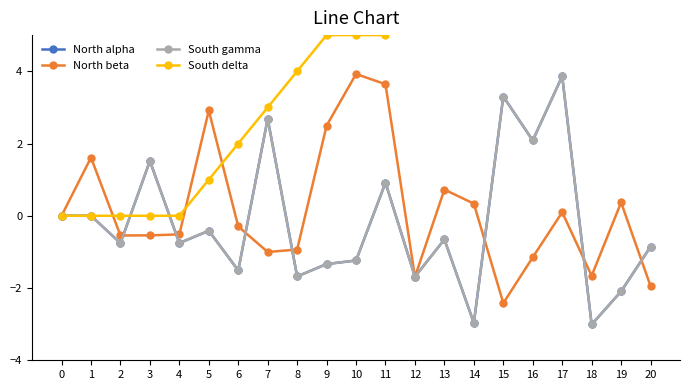

How many values in North alpha are above zero?

6